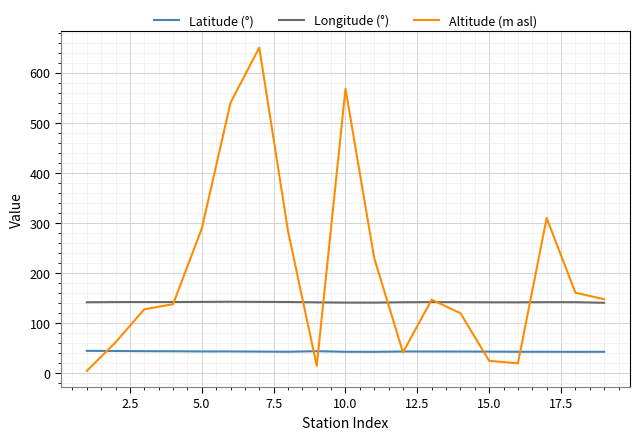

What is the highest value of the Latitude (°) series?

45.0